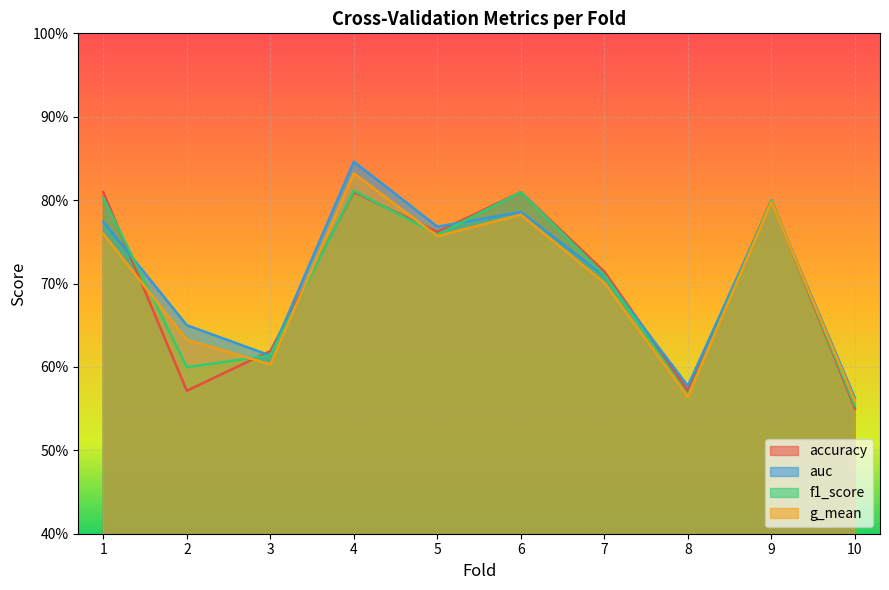

At 2, list the series in order from smallest to largest.

accuracy, f1_score, g_mean, auc